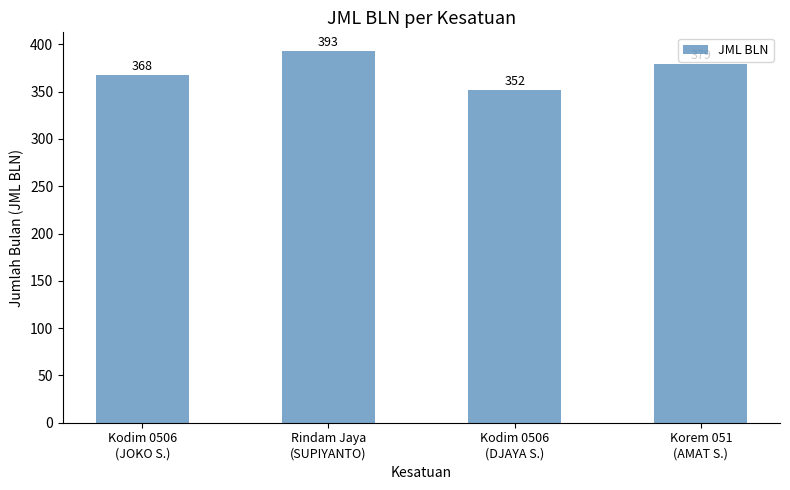

Does the chart contain any negative values?

No